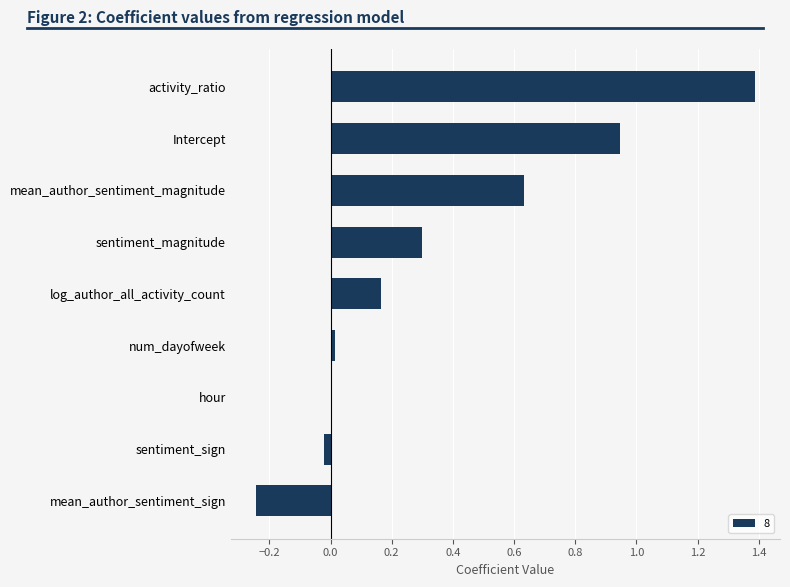

What is the sum of all values?

3.2